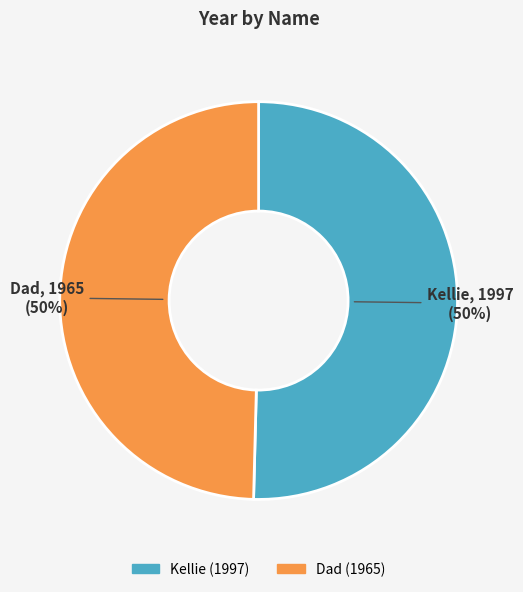

Is it true that Dad is 58% of the pie?

False